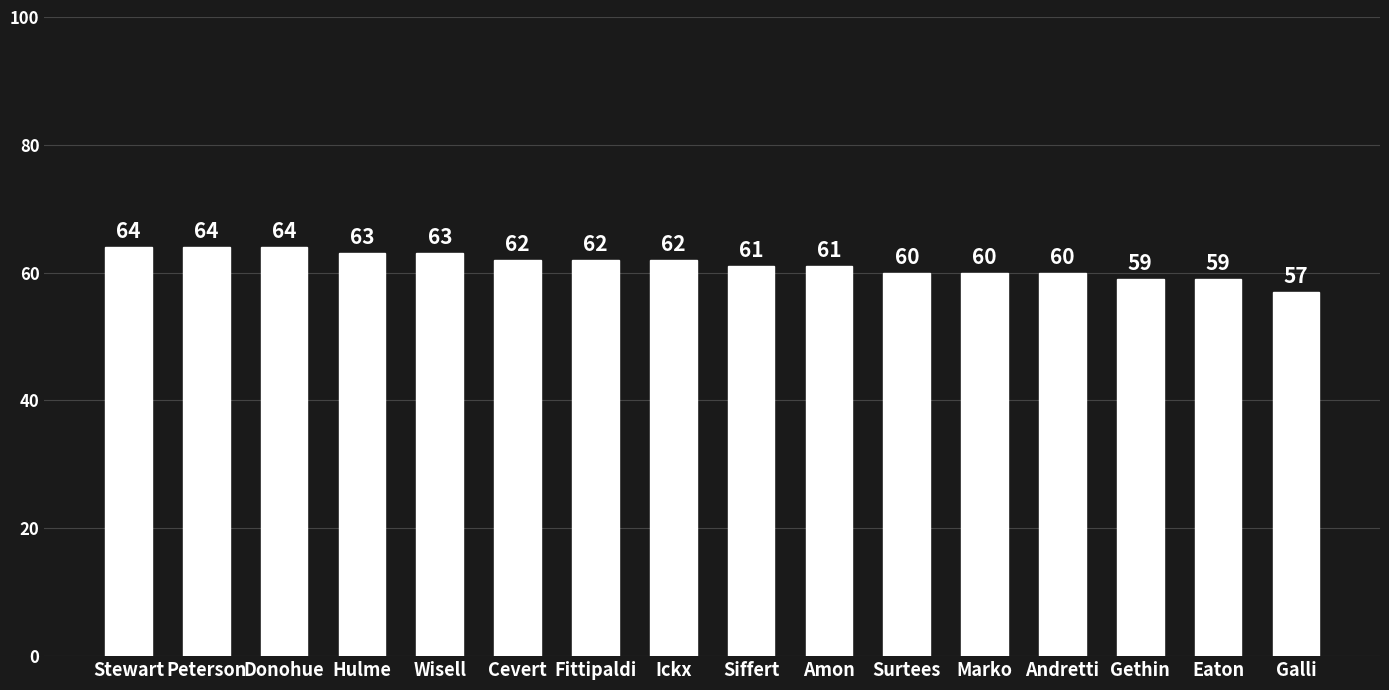

Reading left to right, what are all the values shown in this chart?

64	64	64	63	63	62	62	62	61	61	60	60	60	59	59	57